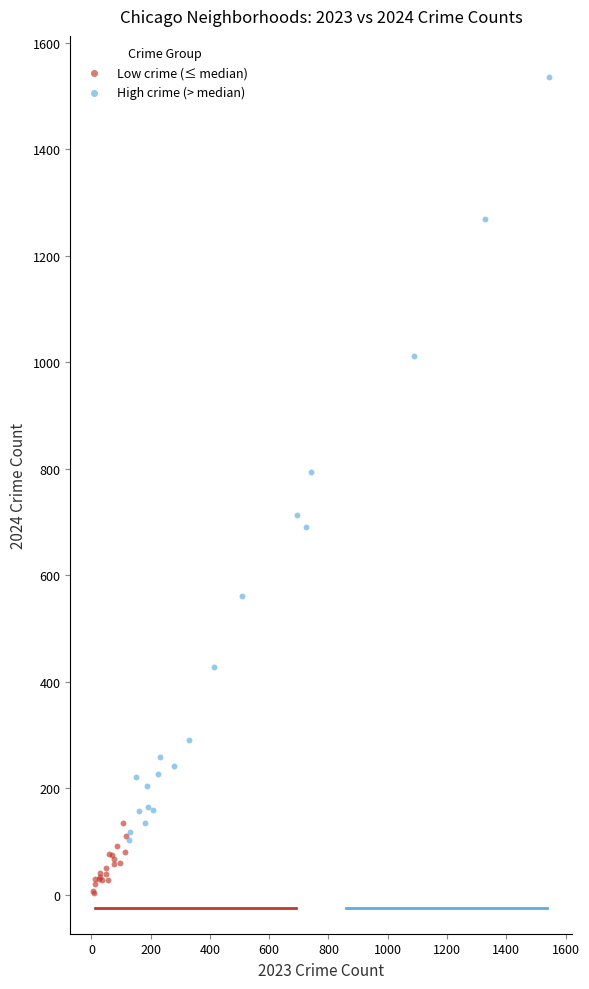

Which series reaches the minimum Y coordinate?

Low crime (≤ median)